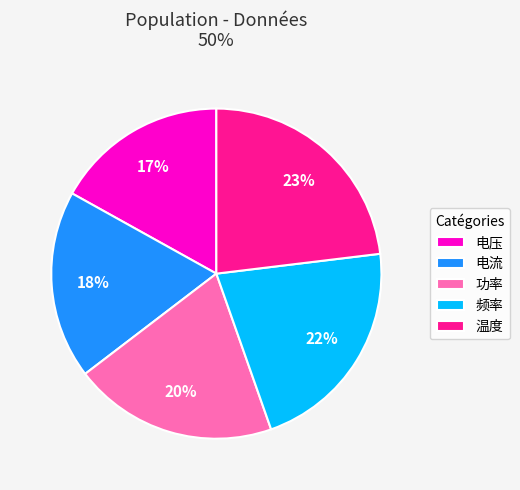

The 温度 slice represents 14% of the pie. True or false?

False